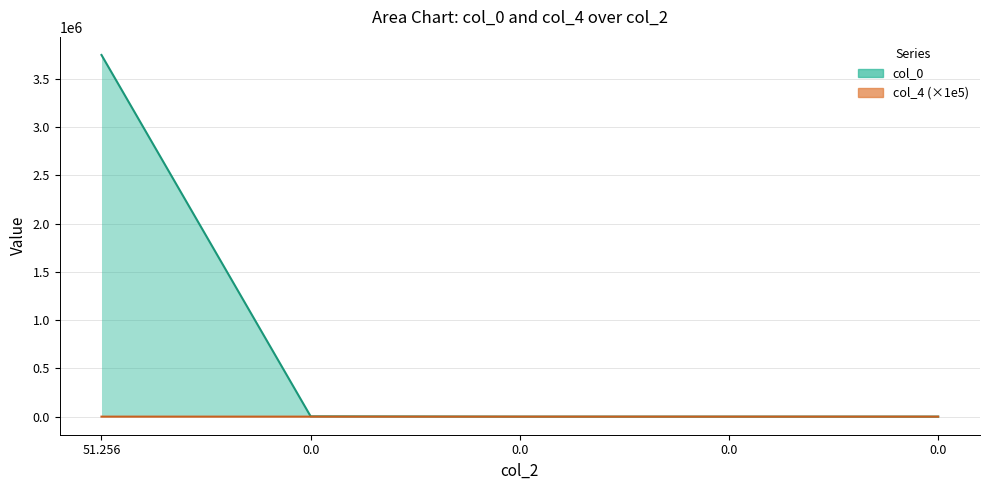

At which category does the chart reach its peak across all series?

51.256